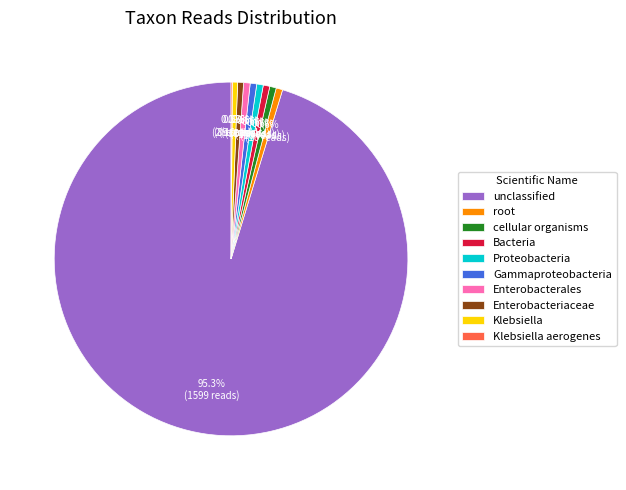

What portion of the pie excludes cellular organisms?

99.4%